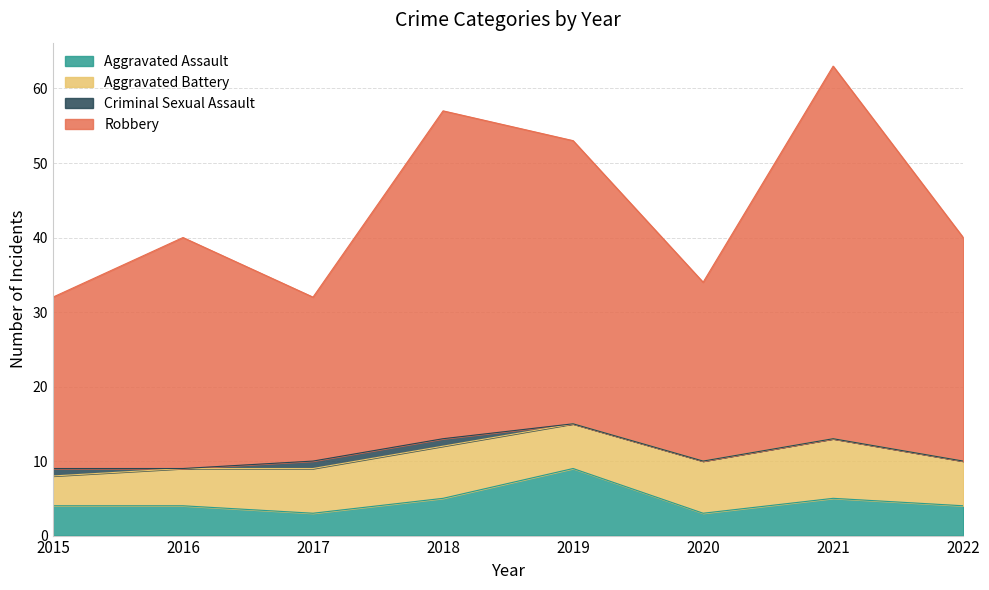

Between 2020 and 2017, which is larger?

2020